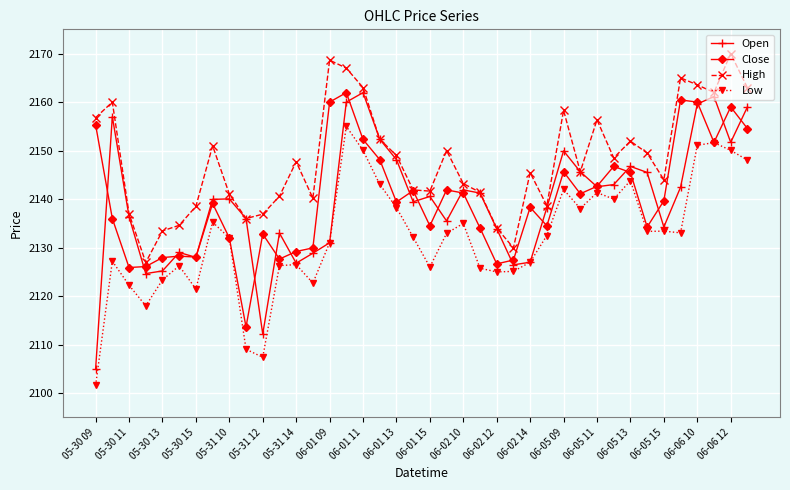

Which series has the widest spread of values?

Open